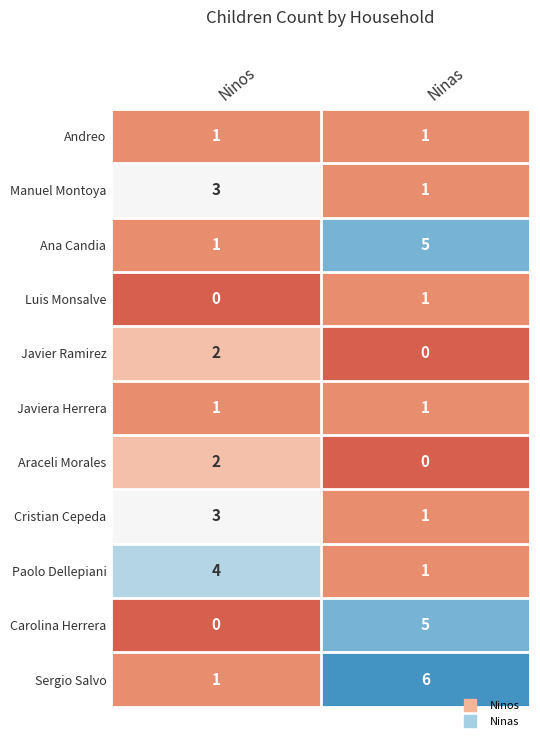

The Javiera Herrera series shows 2 at Ninas. True or false?

False